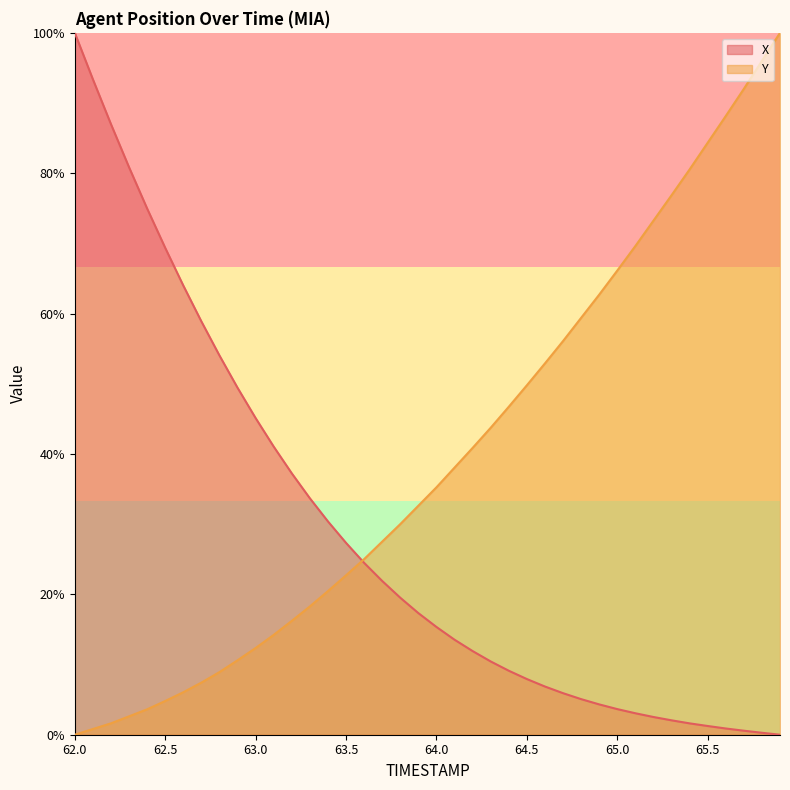

How many times do X and Y cross each other?

1